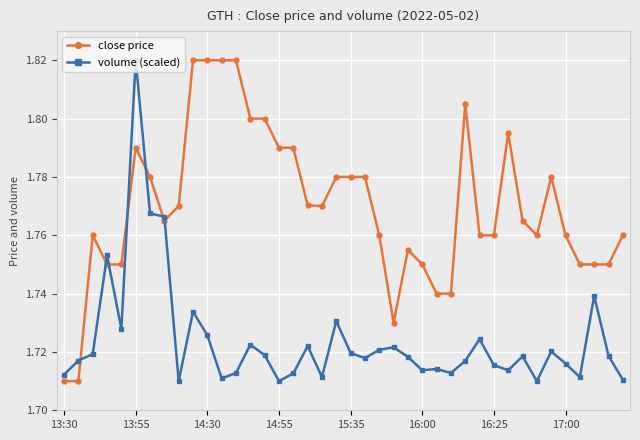

Count the volume (scaled) values in the range 1 to 2.

40